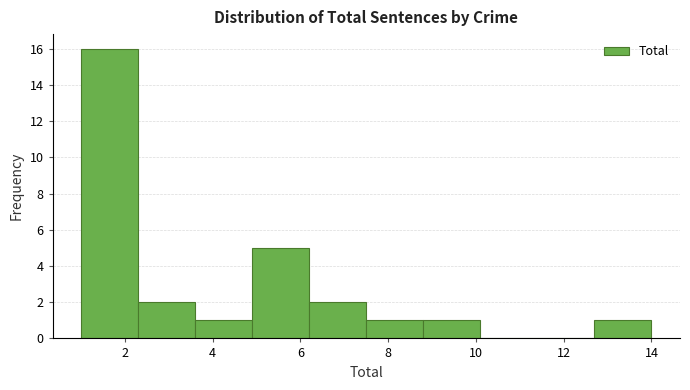

Reading left to right, transcribe this chart: for each bar, give the range it covers on the x-axis and its height. Neither the bar edges nor the heights are printed on the chart, so give them approximately, as read against the axes.

1.0 to 2.3: 16
2.3 to 3.6: 2
3.6 to 4.9: 1
4.9 to 6.2: 5
6.2 to 7.5: 2
7.5 to 8.8: 1
8.8 to 10.1: 1
10.1 to 11.4: 0
11.4 to 12.7: 0
12.7 to 14.0: 1